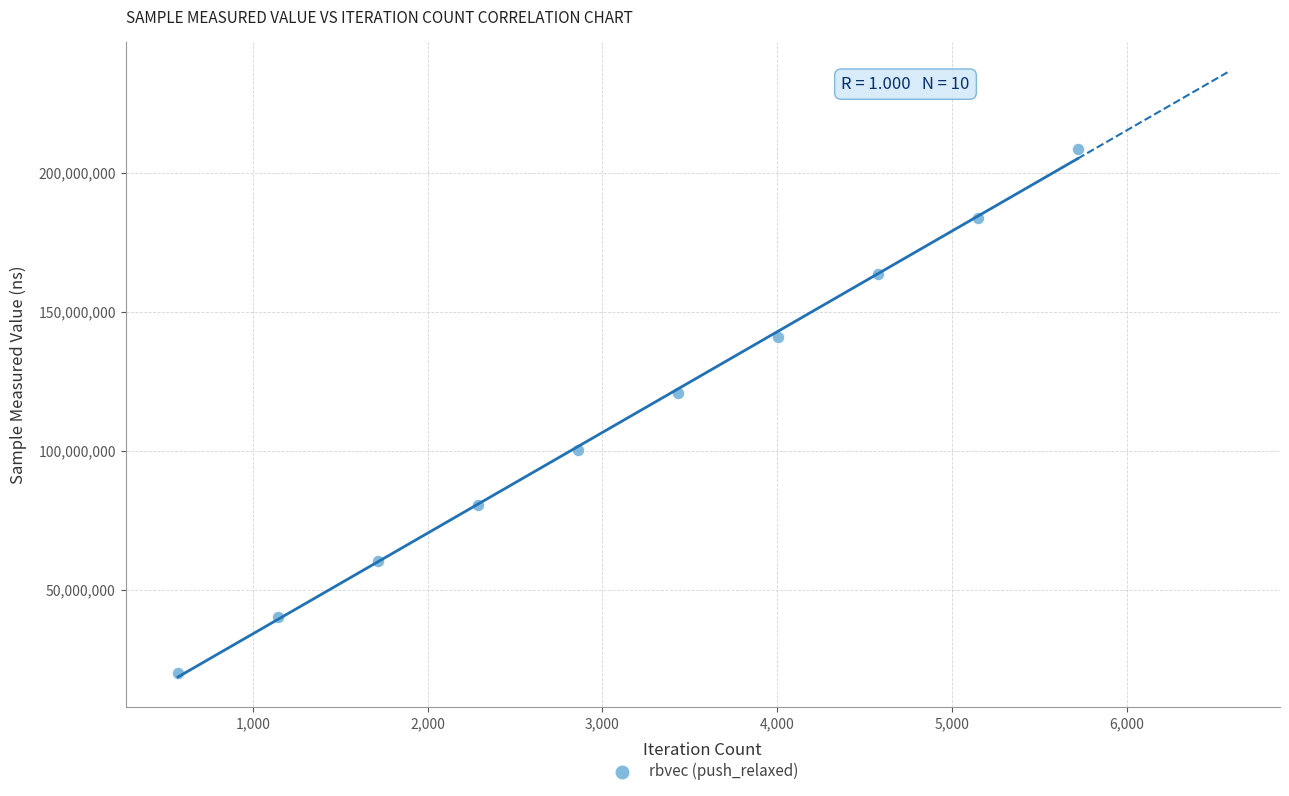

What is the average Y value?

111817340